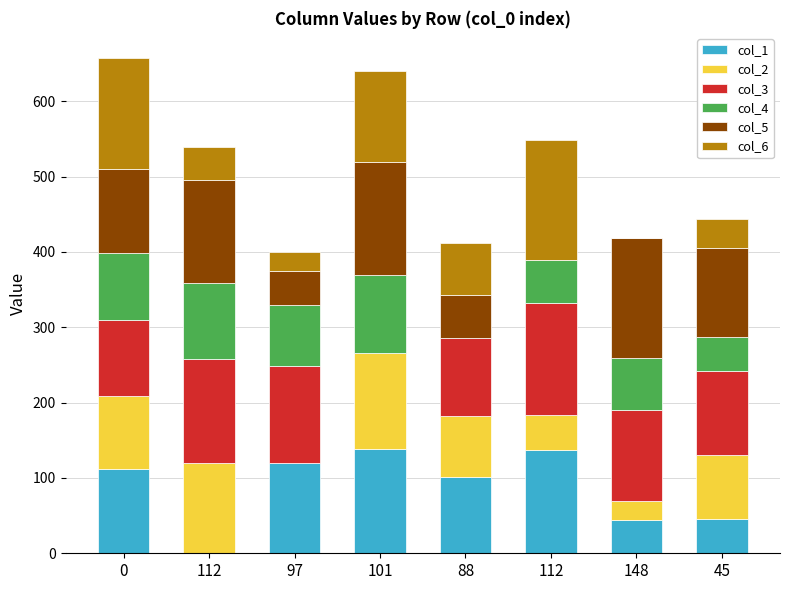

Does the chart contain stacked bars?

Yes